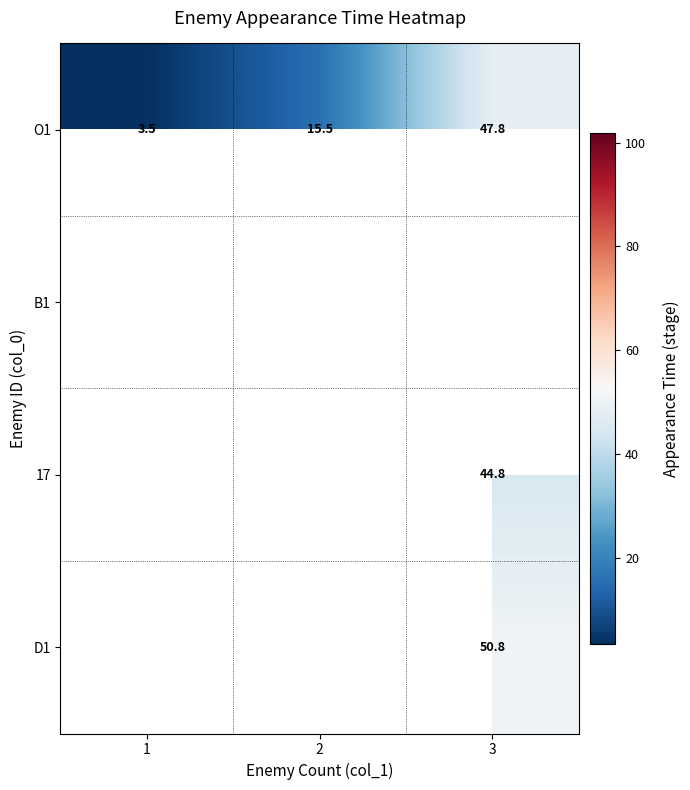

True or false: O1 has a value of 15.5 at 2.

True